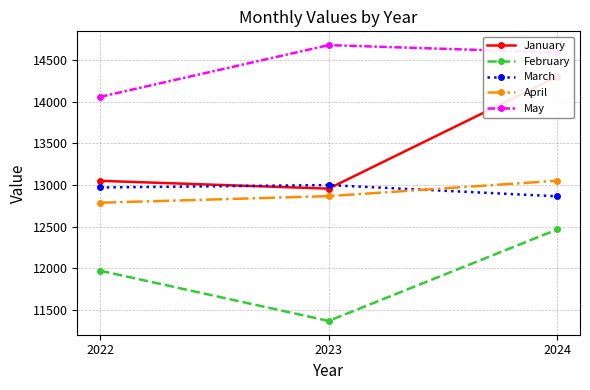

The value of May at 2024 is 14591. True or false?

True